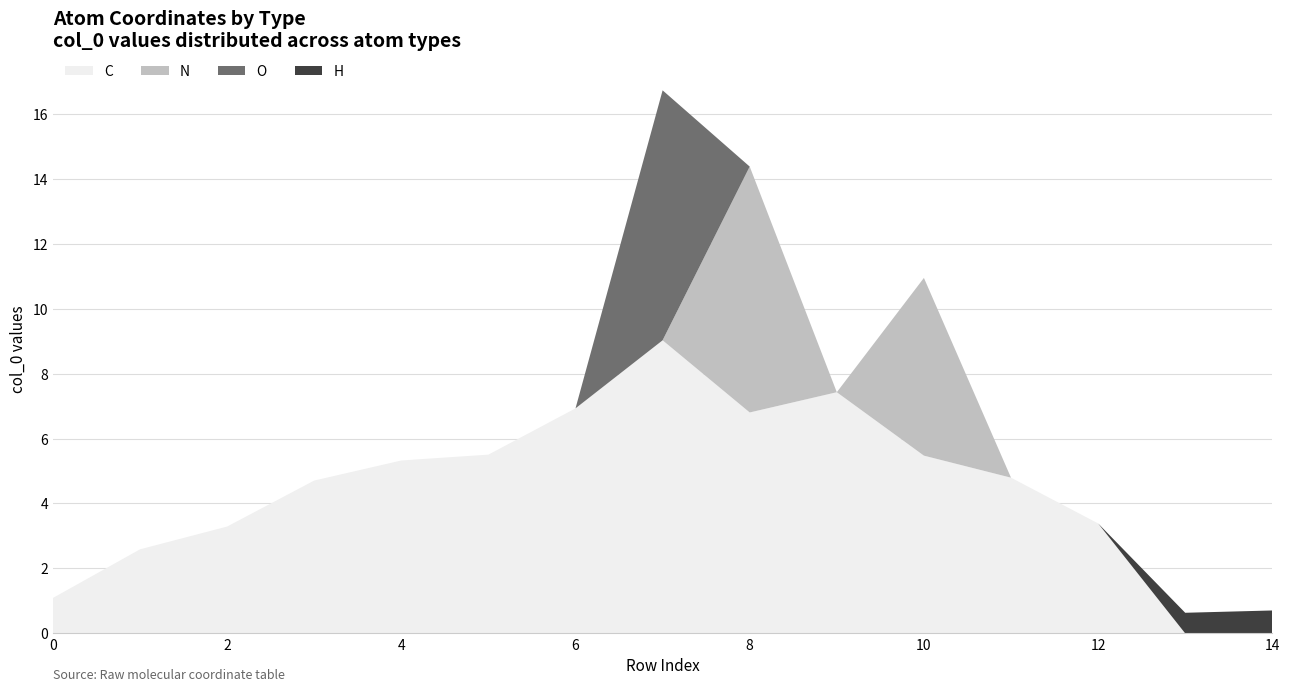

True or false: C has a value of 3.3 at 2.

True